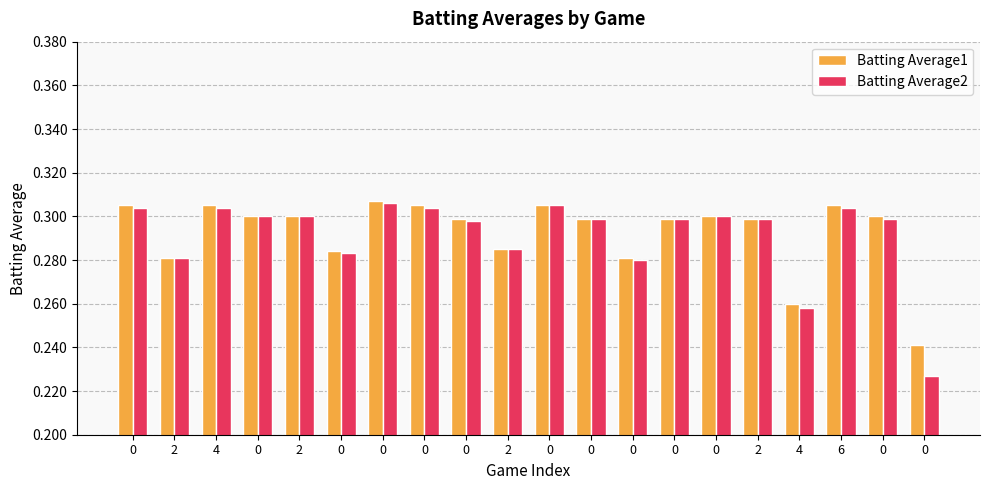

How many categories are shown in the chart?

20